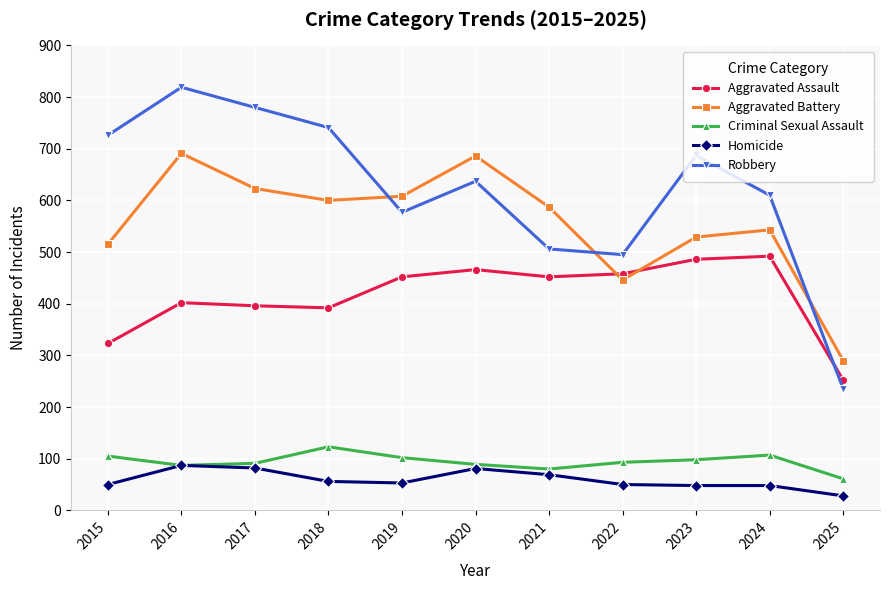

True or false: Aggravated Assault and Homicide cross at least once.

False